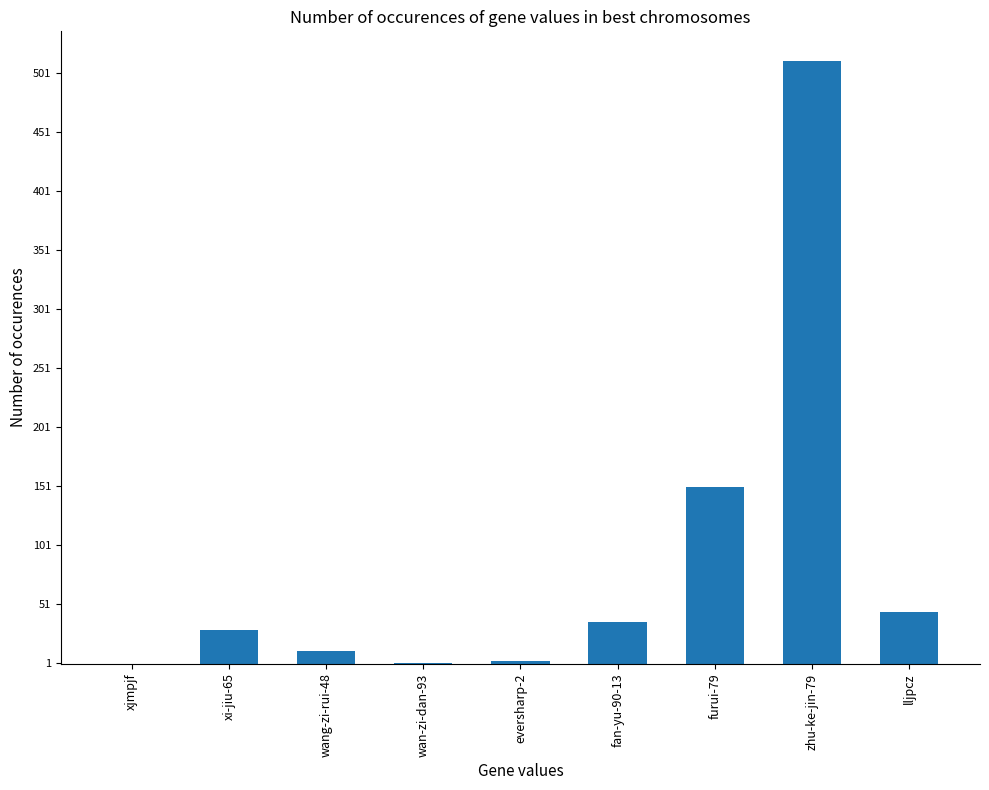

Read the value at zhu-ke-jin-79, to the nearest 50.

500